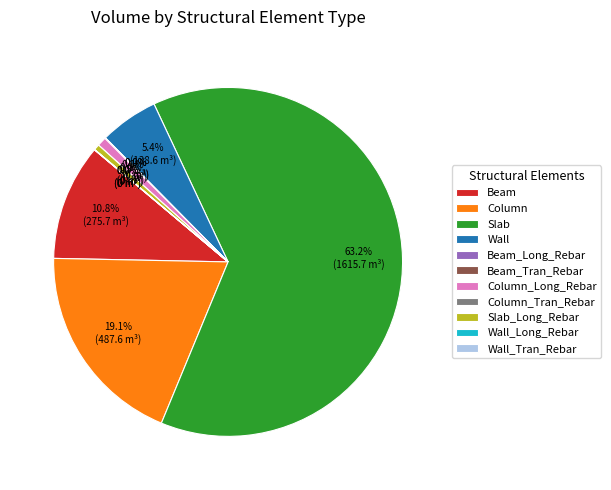

Which slice represents more than half of the pie?

Slab